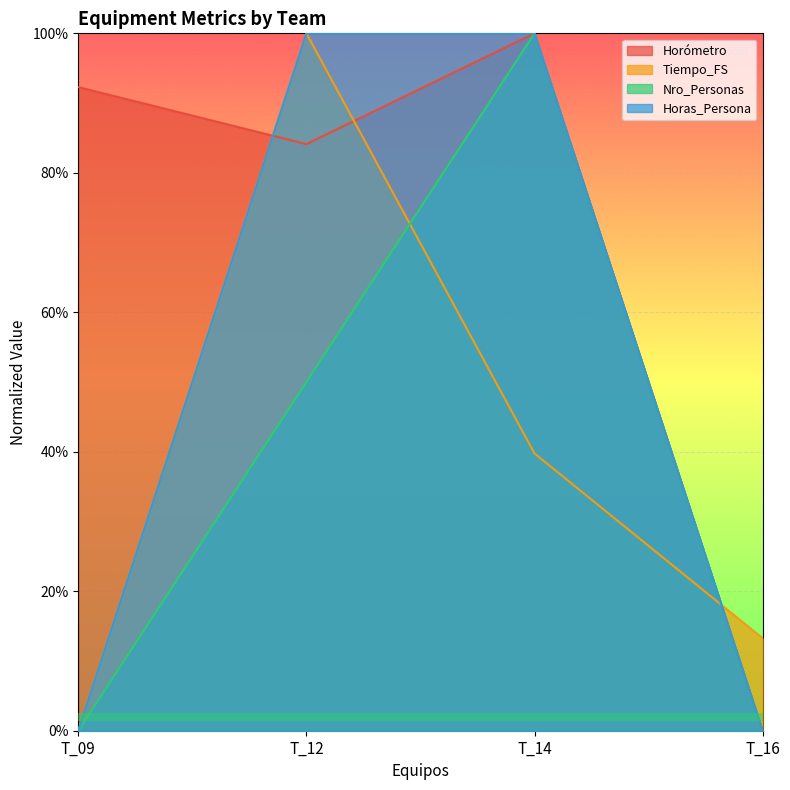

How many data points in Horas_Persona are above 0?

2